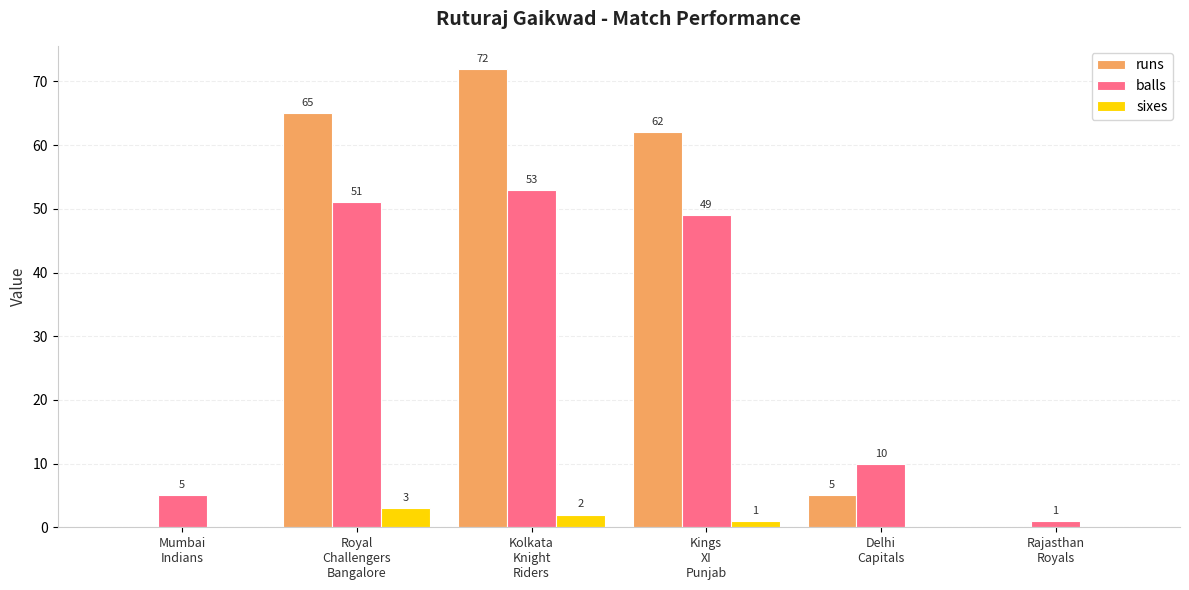

Count the number of categories in the chart.

6